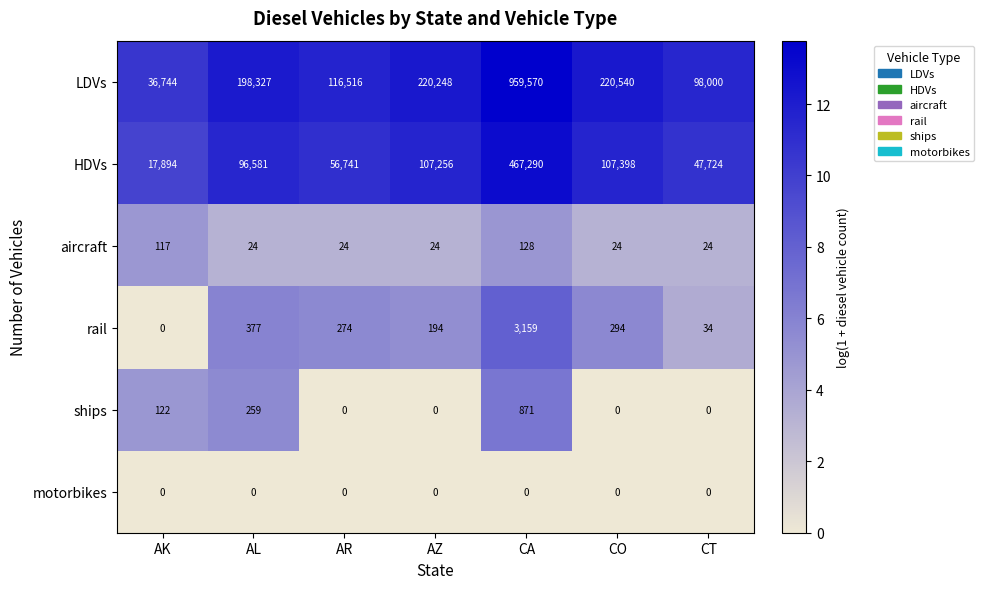

The HDVs series shows 47724 at CT. True or false?

True